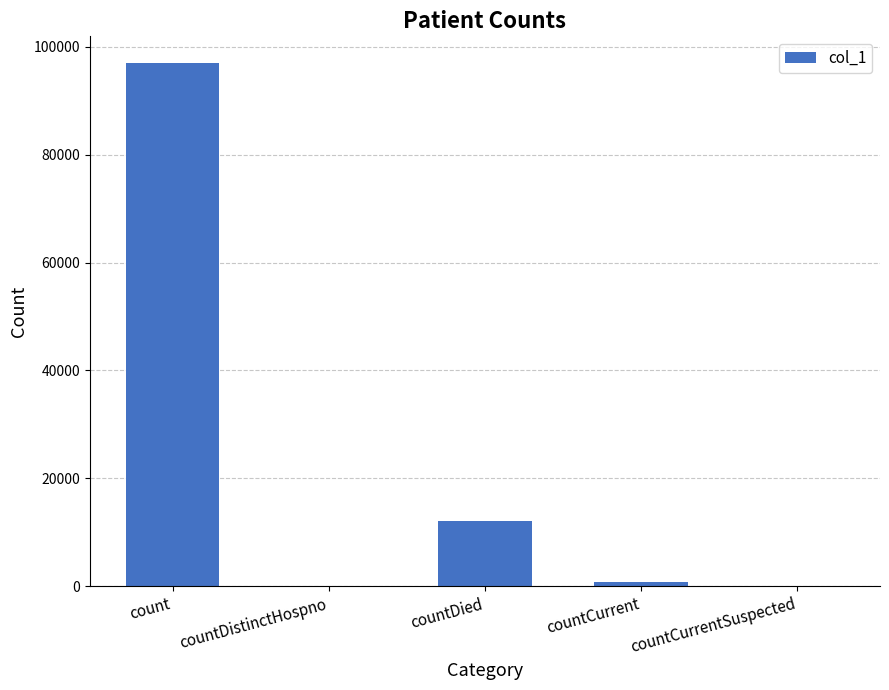

Between countDied and countCurrent, which is larger?

countDied